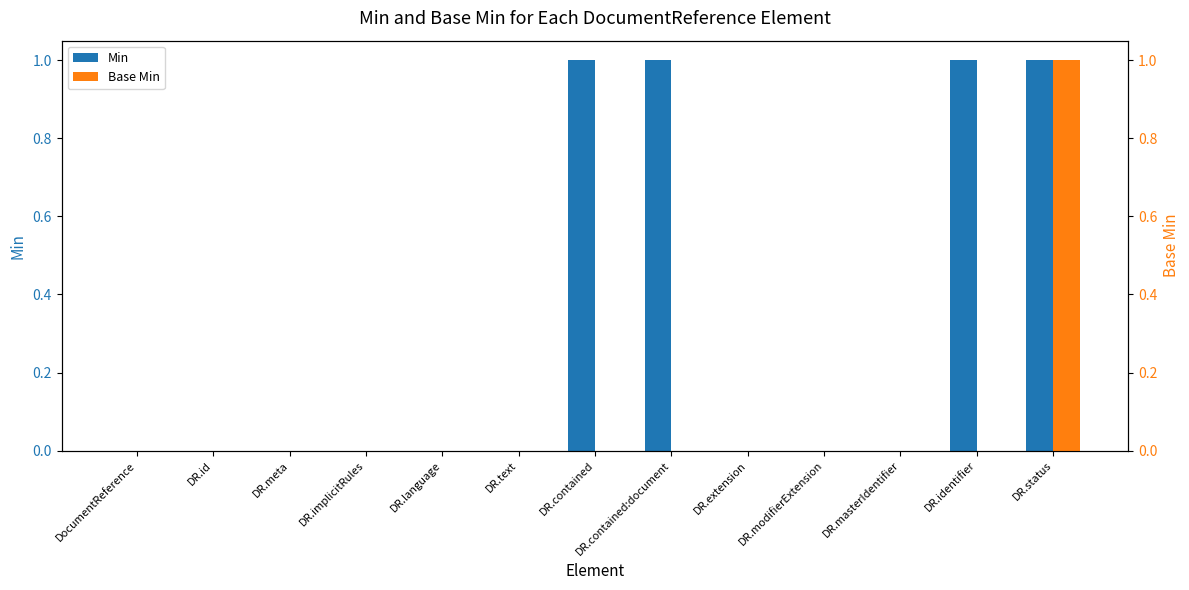

Is it true that Min equals 0 at DR.extension?

True